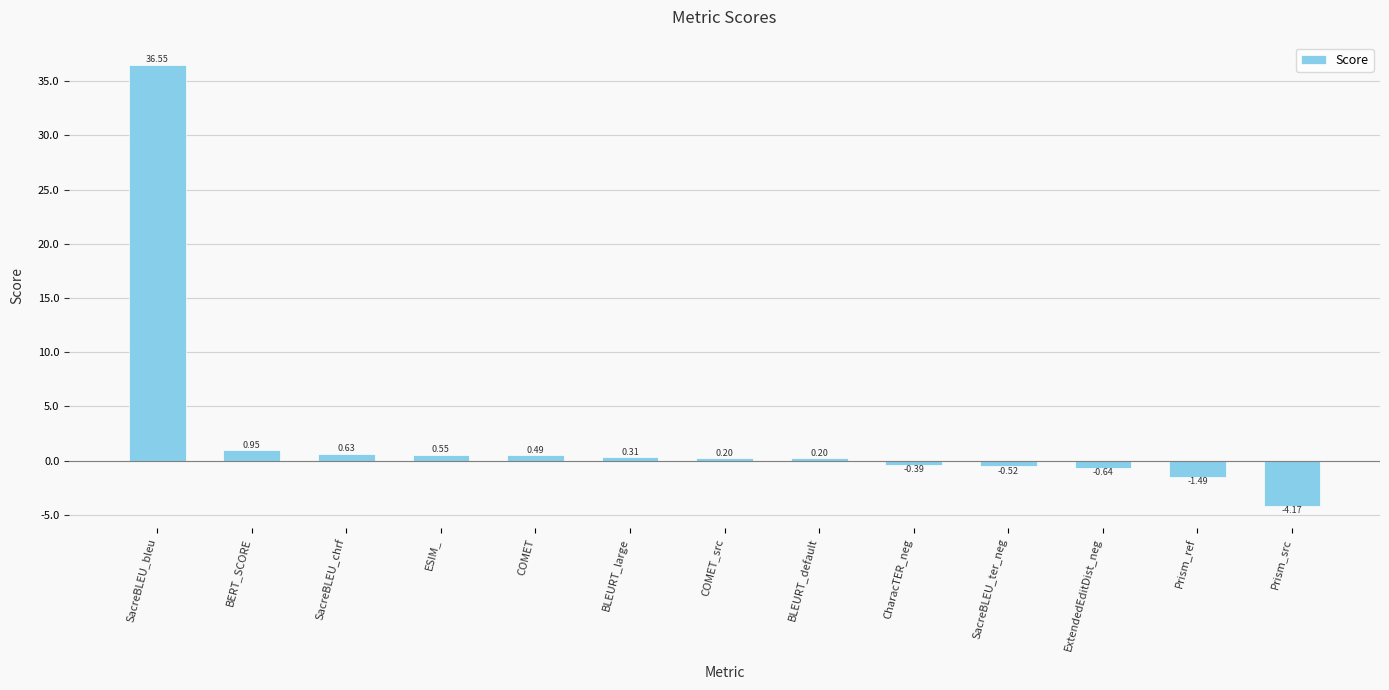

What is the change in value from SacreBLEU_chrf to ExtendedEditDist_neg?

-1.3